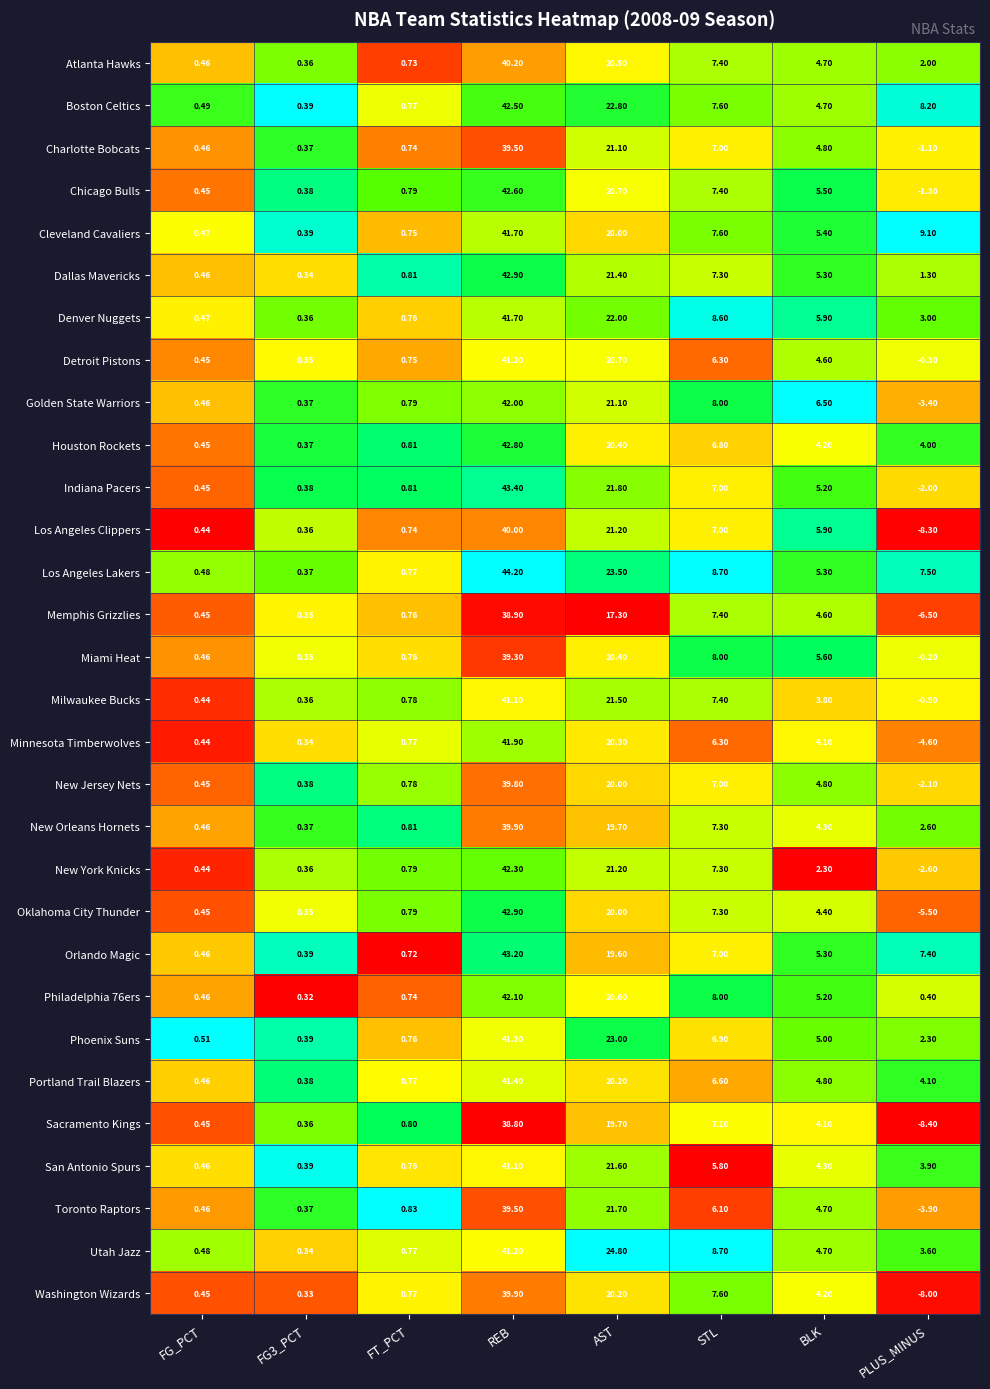

What is the maximum value shown in the chart?

44.2